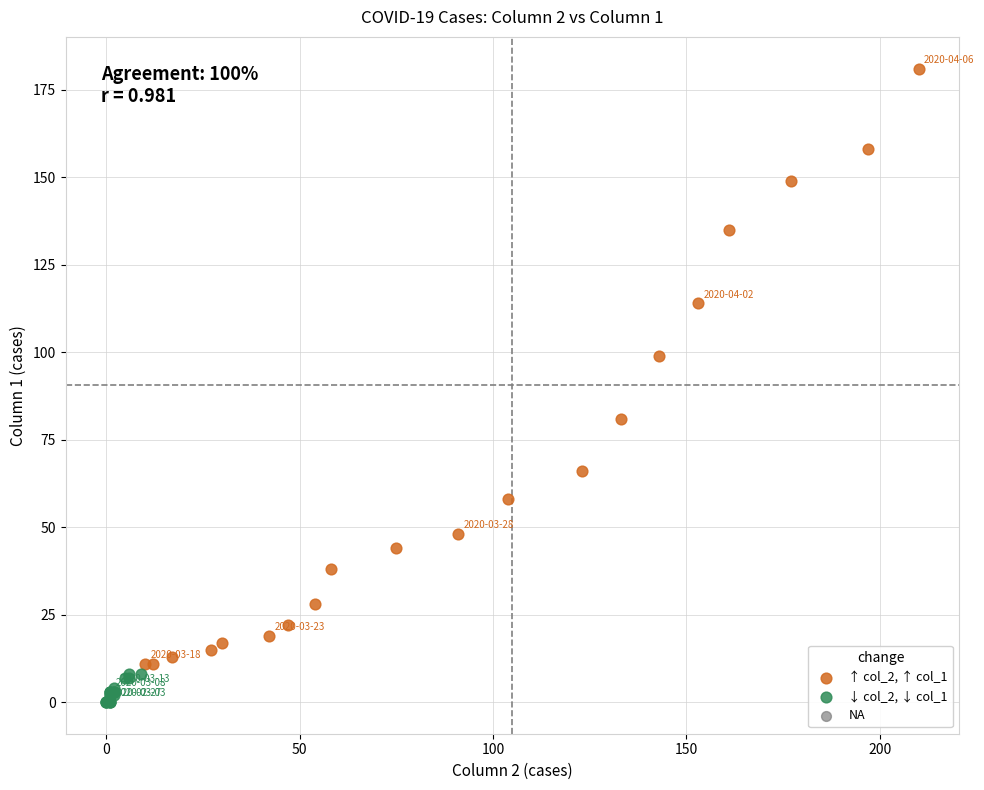

Which series has the largest Y range (max minus min)?

↑ col_2, ↑ col_1